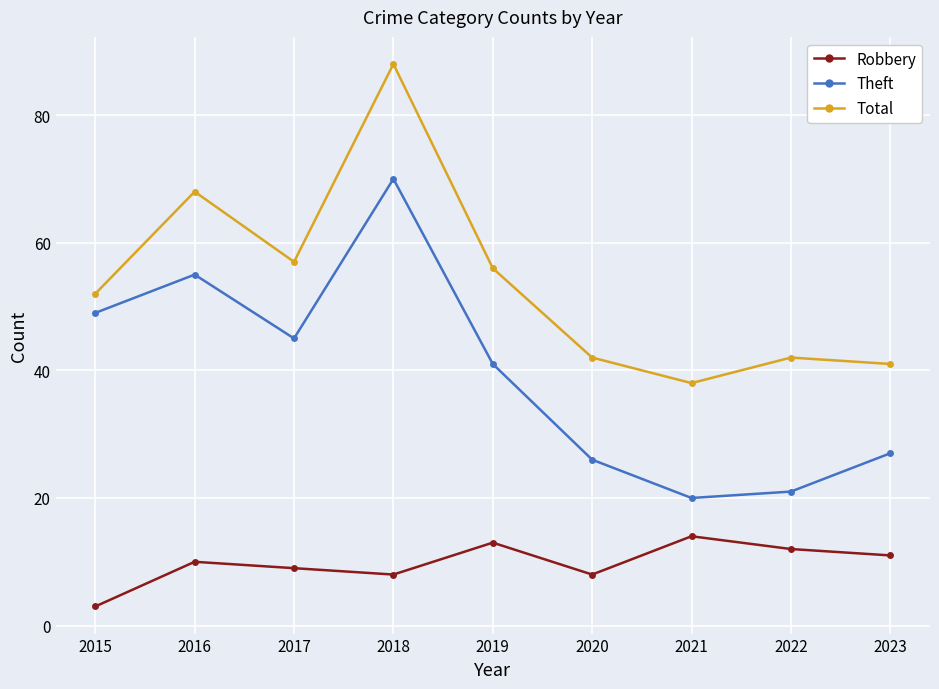

What is the average value of the Robbery series?

10